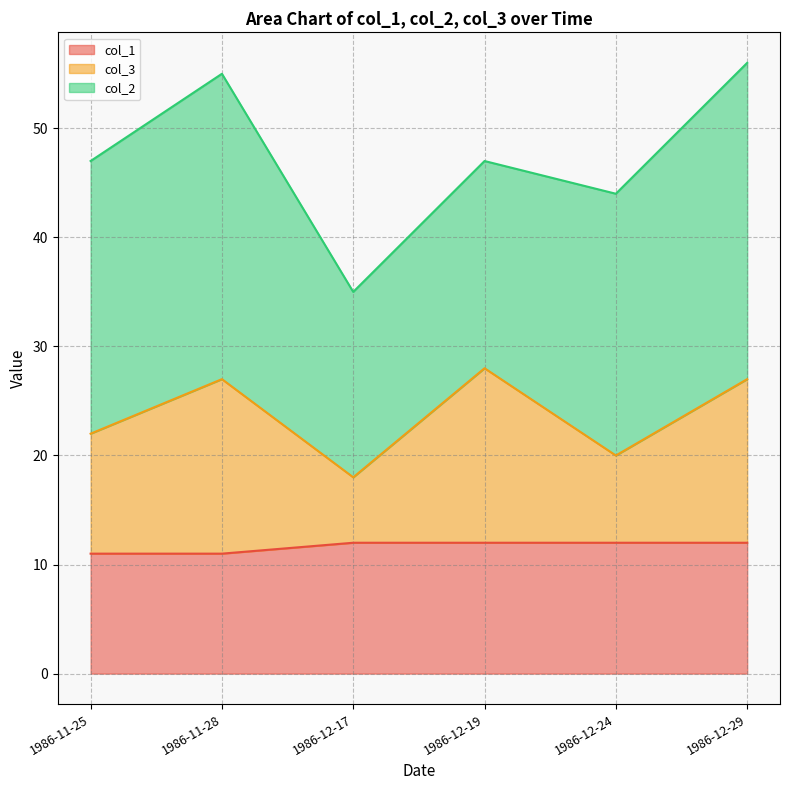

How many data points in col_3 are less than 27?

3